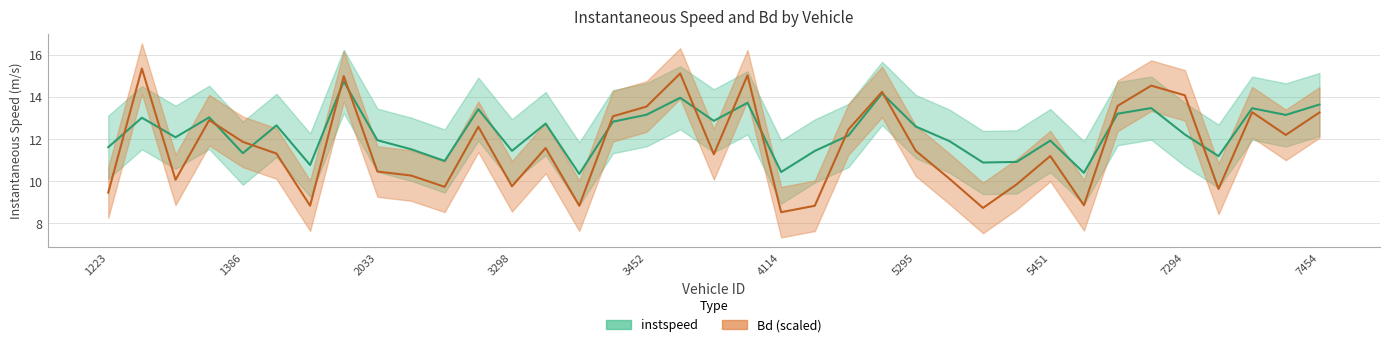

Where is the first local minimum for Bd?

1382